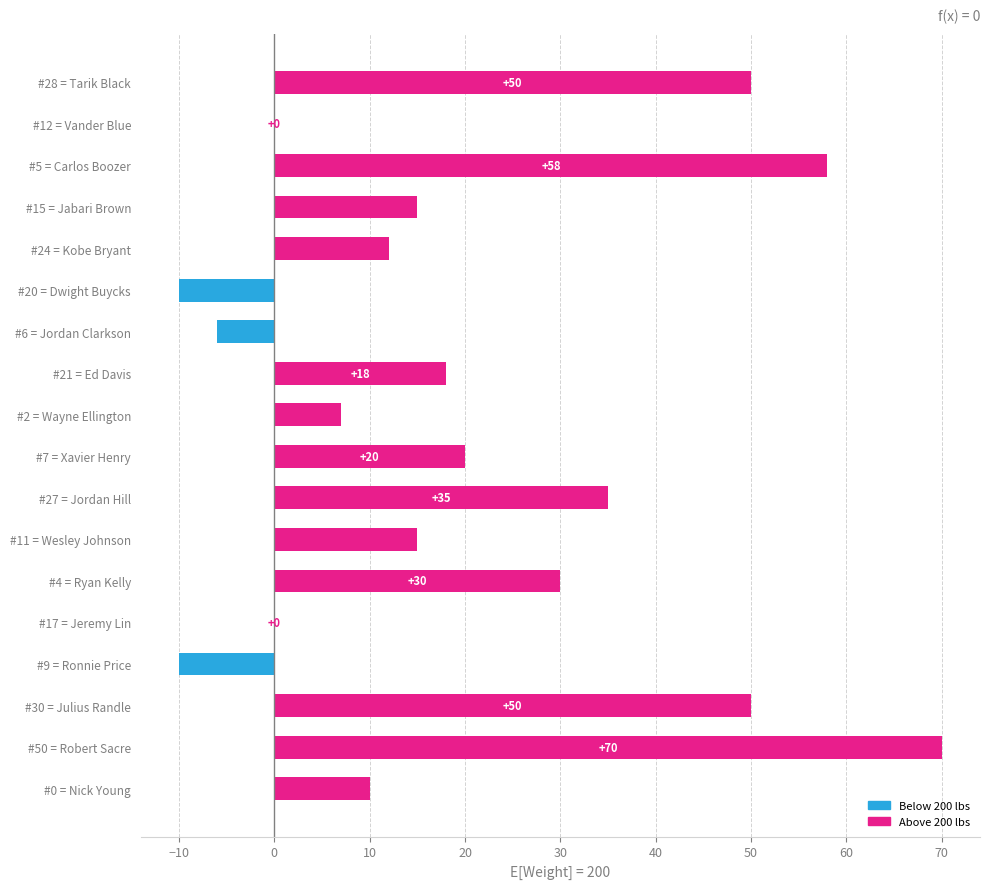

The chart shows a value of 50 at #28 = Tarik Black. True or false?

True